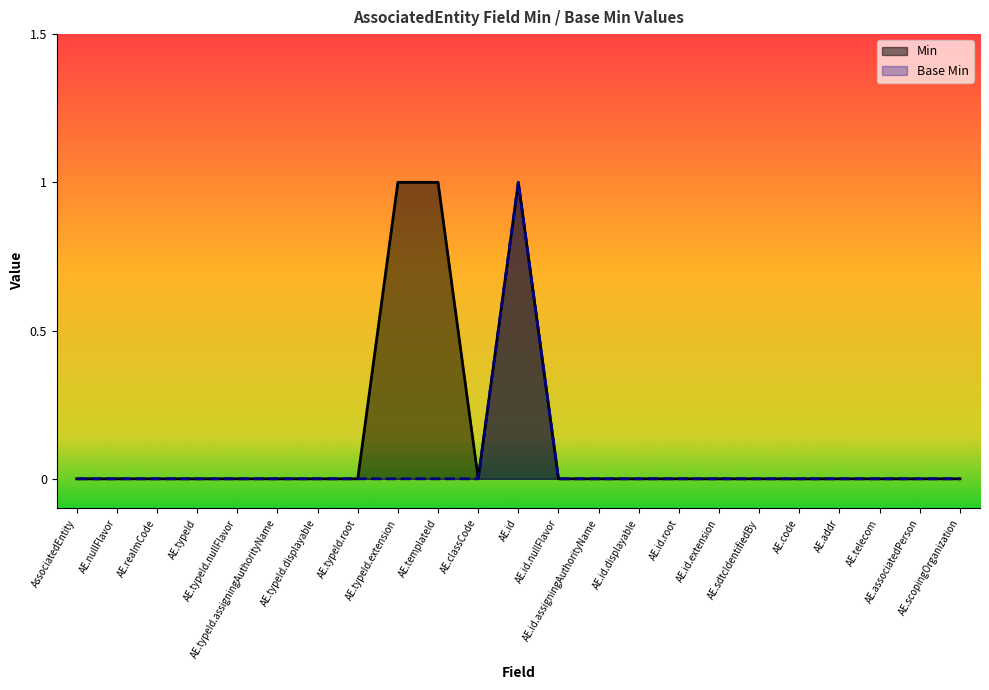

Which series changed the most between AE.typeId.extension and AE.sdtcIdentifiedBy?

Min